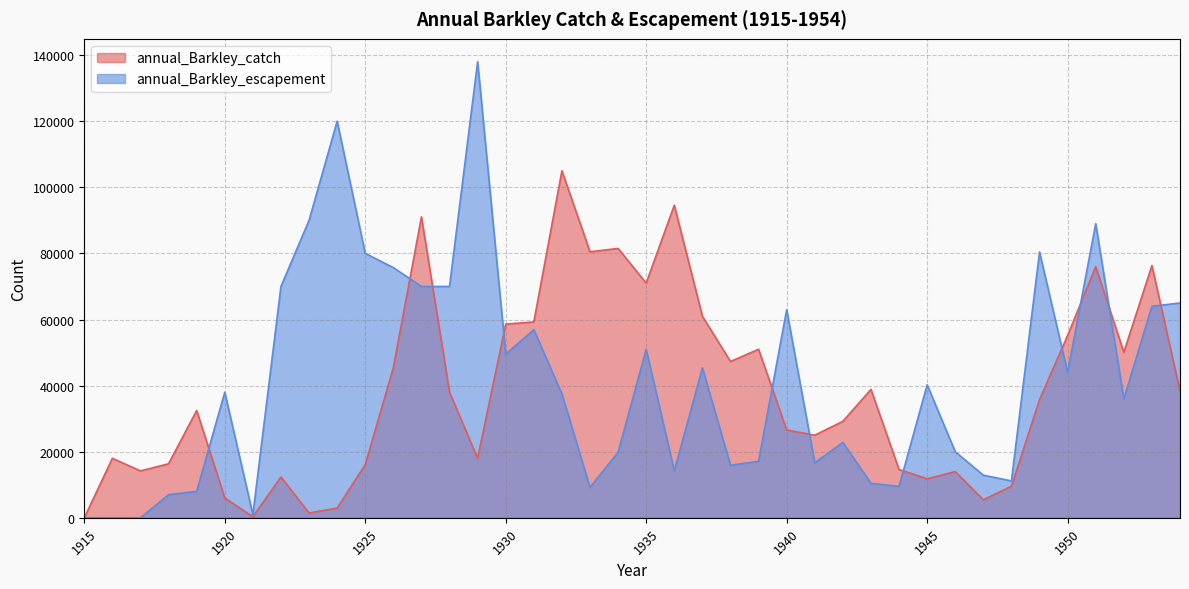

Which series has the largest total across all categories?

annual_Barkley_escapement